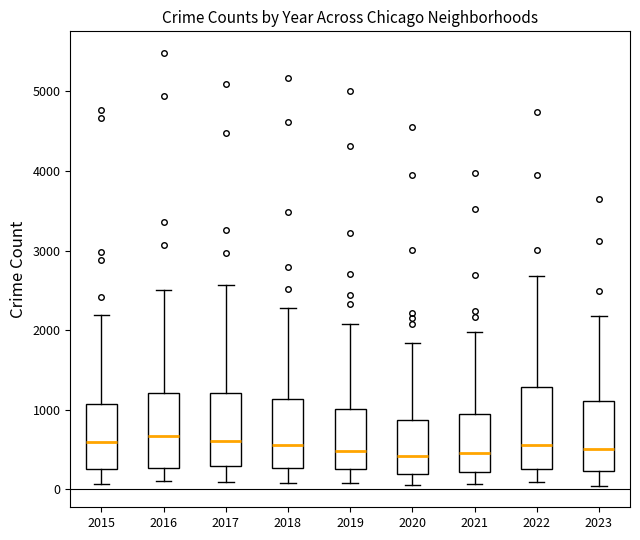

Reading left to right, read every box against the y-axis: the position of its median line, the range the box covers, and the ends of its whiskers. The values are not printed on the chart, so give them approximately, as read against the axis.

2015: median 600, box 300 to 1100, whiskers 100 to 2200
2016: median 700, box 300 to 1200, whiskers 100 to 2500
2017: median 600, box 300 to 1200, whiskers 100 to 2600
2018: median 600, box 300 to 1100, whiskers 100 to 2300
2019: median 500, box 300 to 1000, whiskers 100 to 2100
2020: median 400, box 200 to 900, whiskers 100 to 1800
2021: median 500, box 200 to 900, whiskers 100 to 2000
2022: median 600, box 300 to 1300, whiskers 100 to 2700
2023: median 500, box 200 to 1100, whiskers 0 to 2200